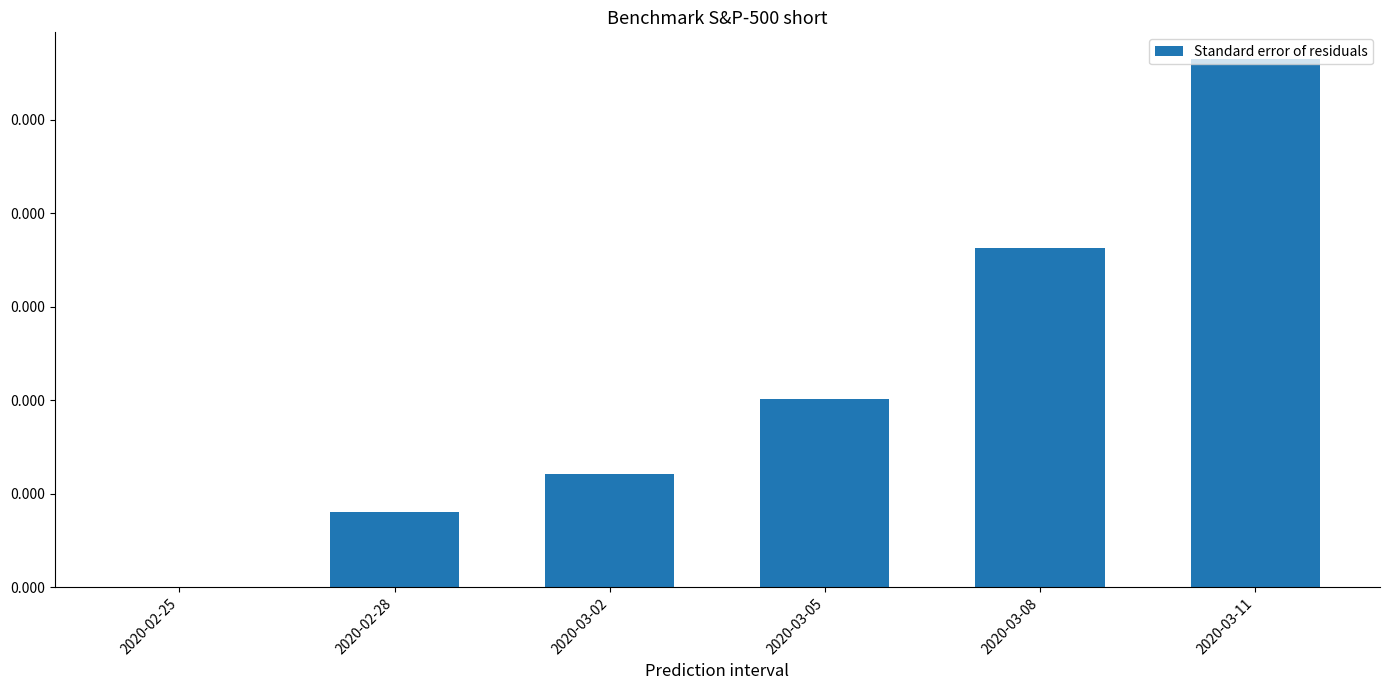

Rank the categories by value from lowest to highest.

2020-02-25, 2020-02-28, 2020-03-02, 2020-03-05, 2020-03-08, 2020-03-11